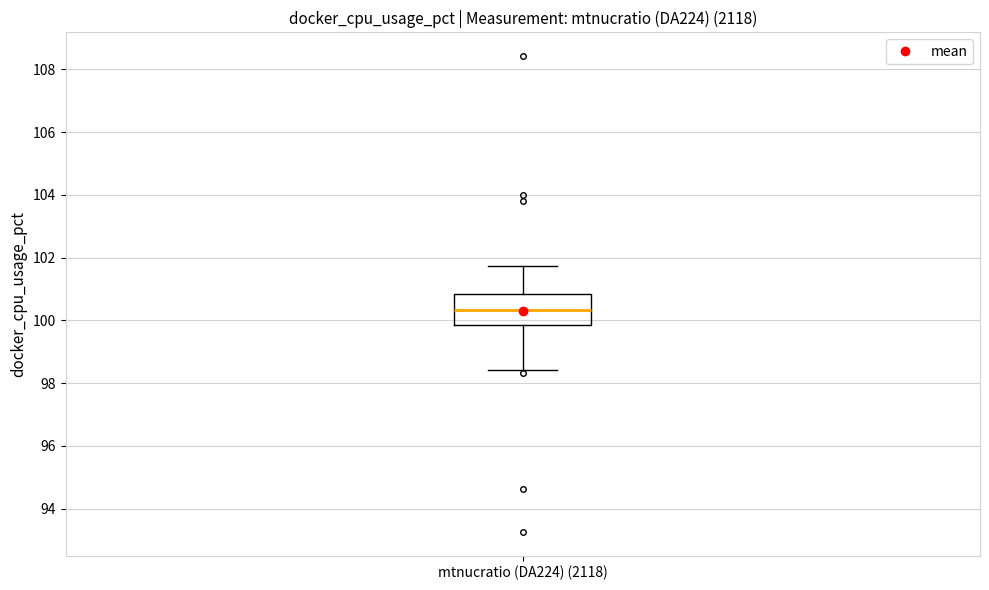

Transcribe this box plot: give where the median line is, the range the box spans, and where the two whiskers end, as read against the y-axis. The values are not printed on the chart, so give them approximately, as read against the axis.

median 100.4, box 99.8 to 100.8, whiskers 98.4 to 101.8